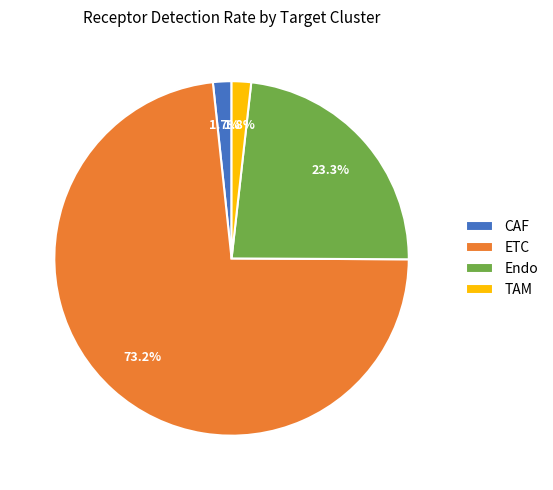

To the nearest percent, what is the difference between the largest and smallest slice percentages?

72%